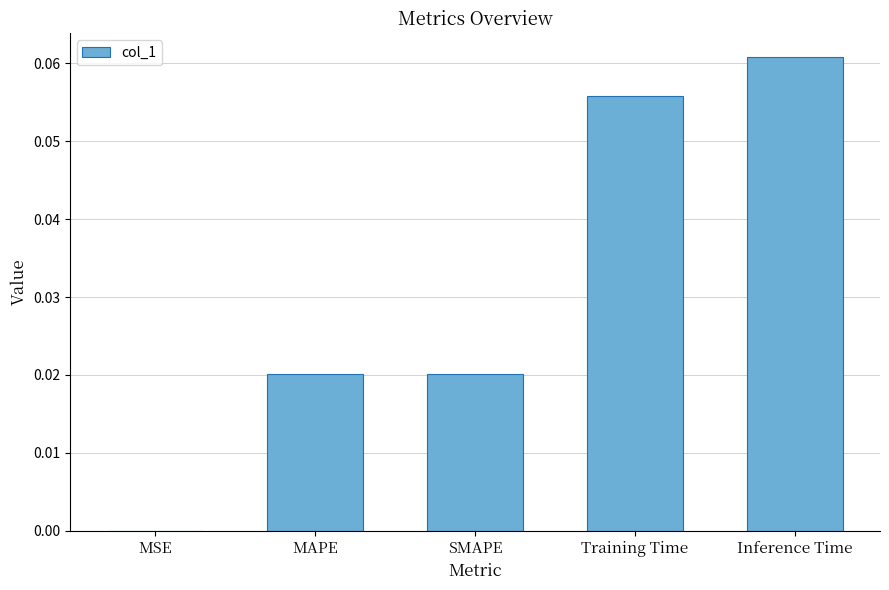

True or false: the data shows 0.0 at MSE.

True